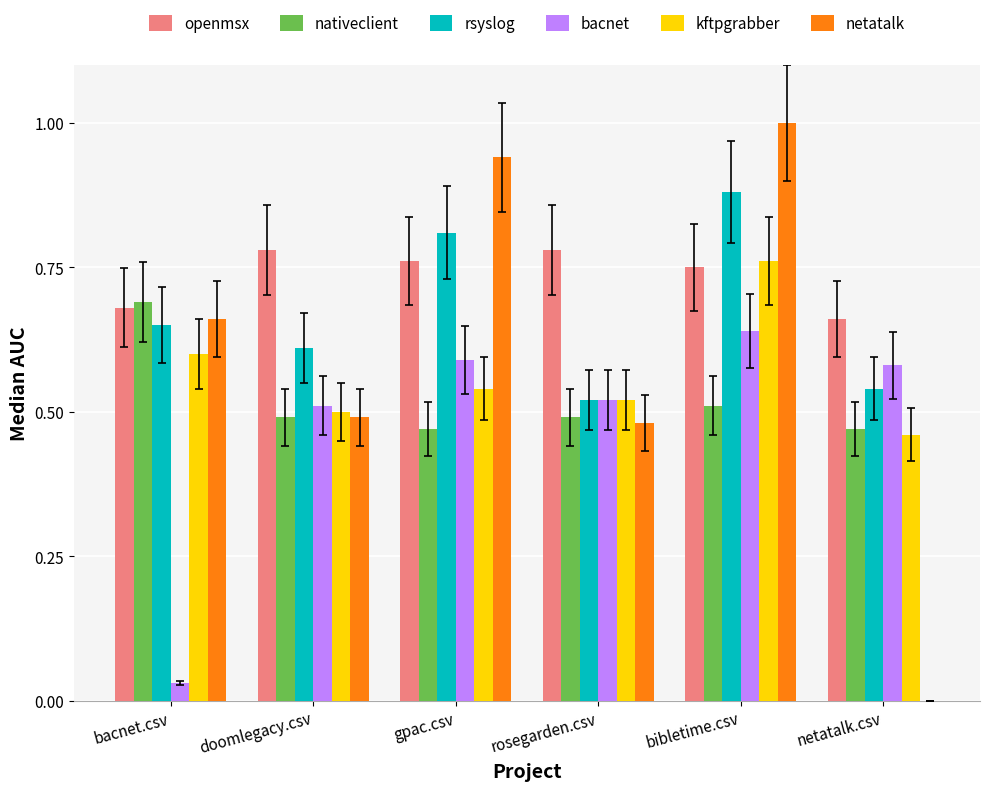

Are the bars horizontal?

No